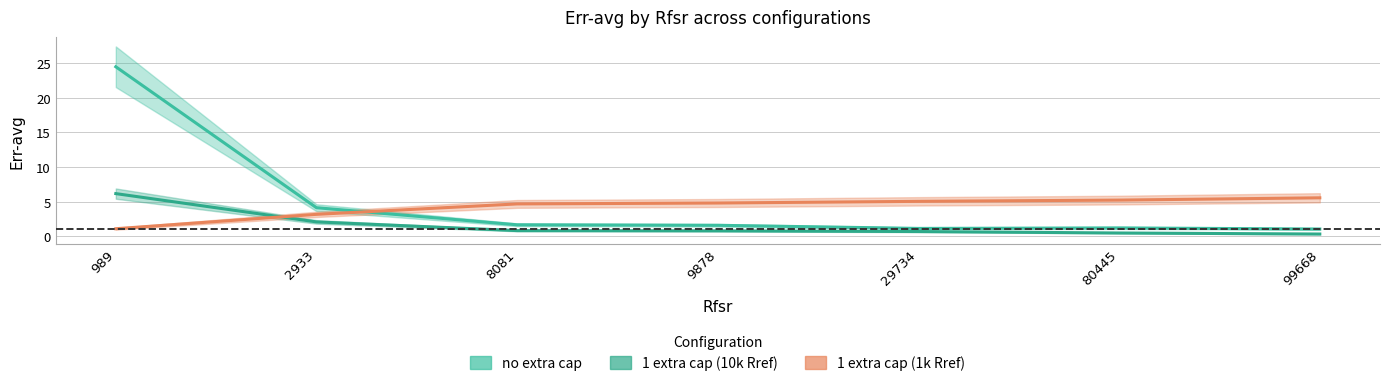

At which category is the sum across all series the highest?

989